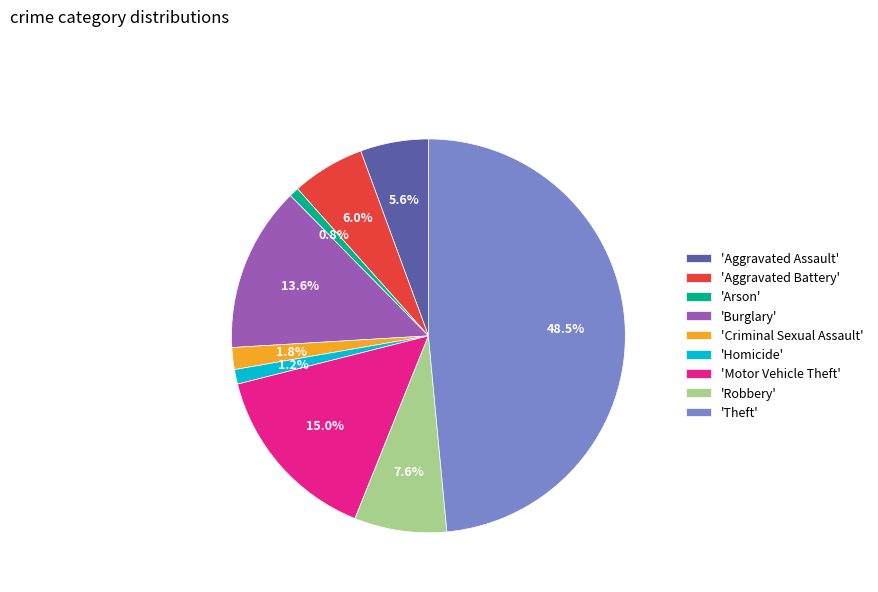

Which category has the biggest portion of the pie?

'Theft'